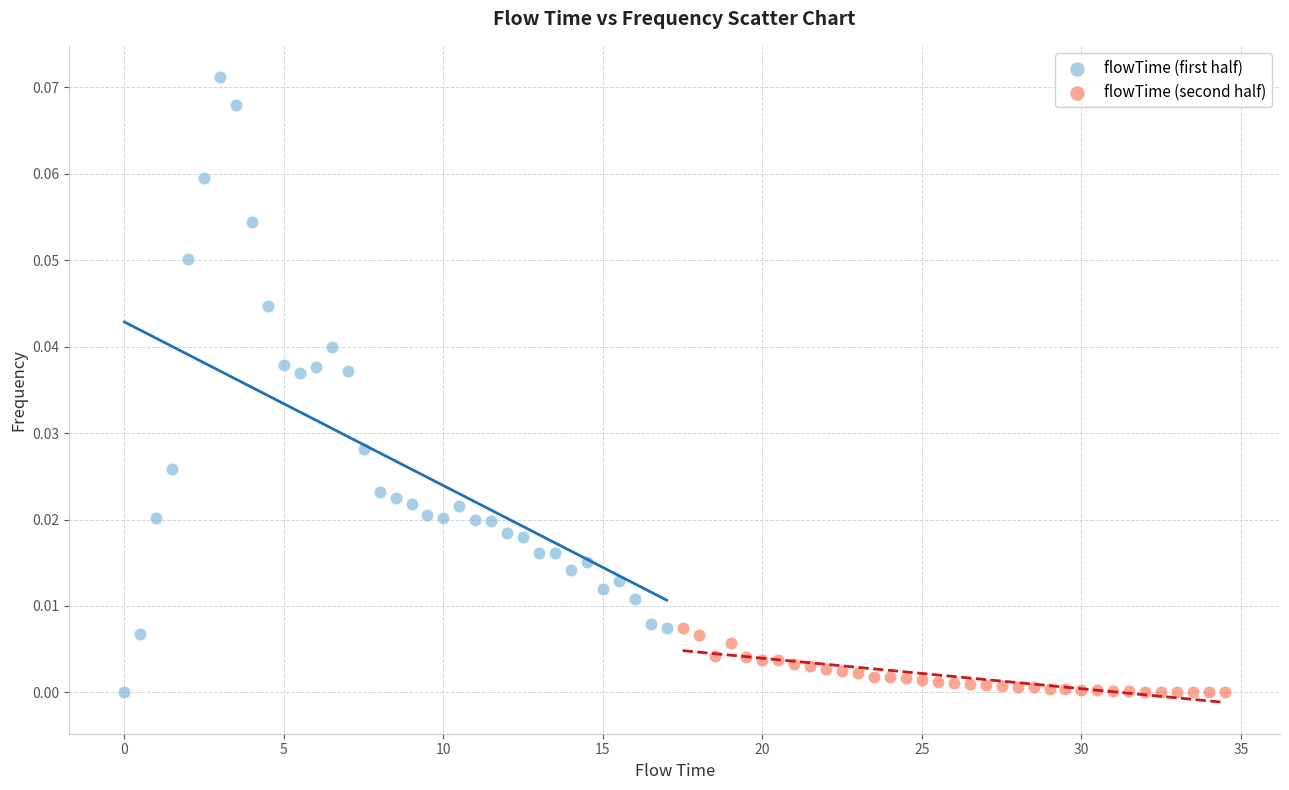

What are all the series names shown in the legend?

flowTime (first half), flowTime (second half)